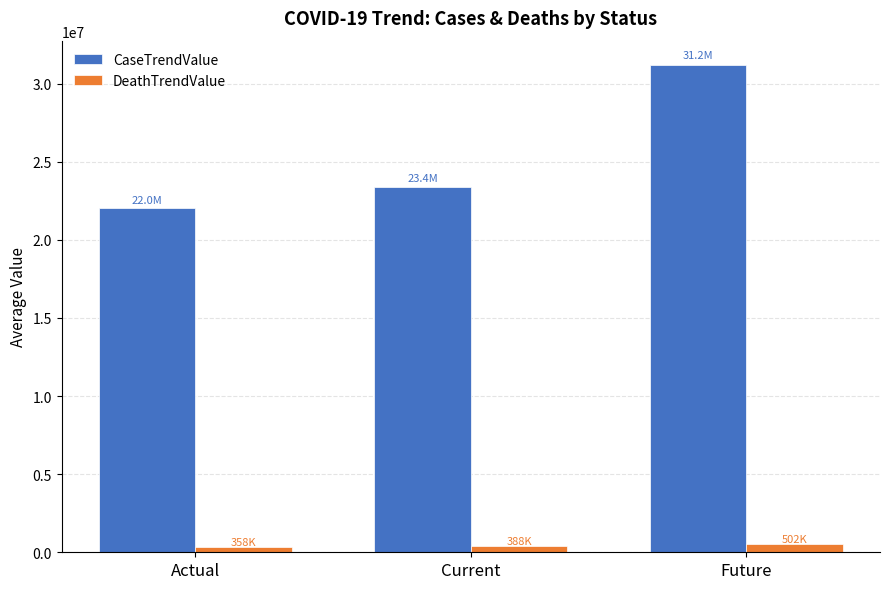

Which label corresponds to the largest value in the chart?

Future